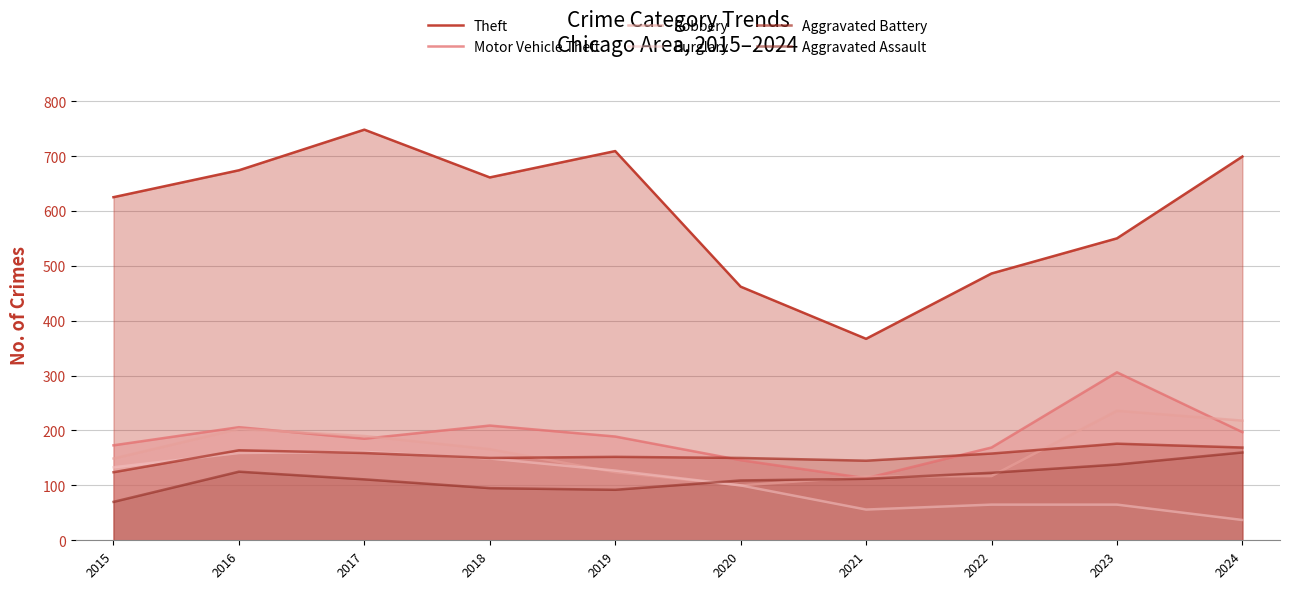

How many lines are shown in the chart?

6